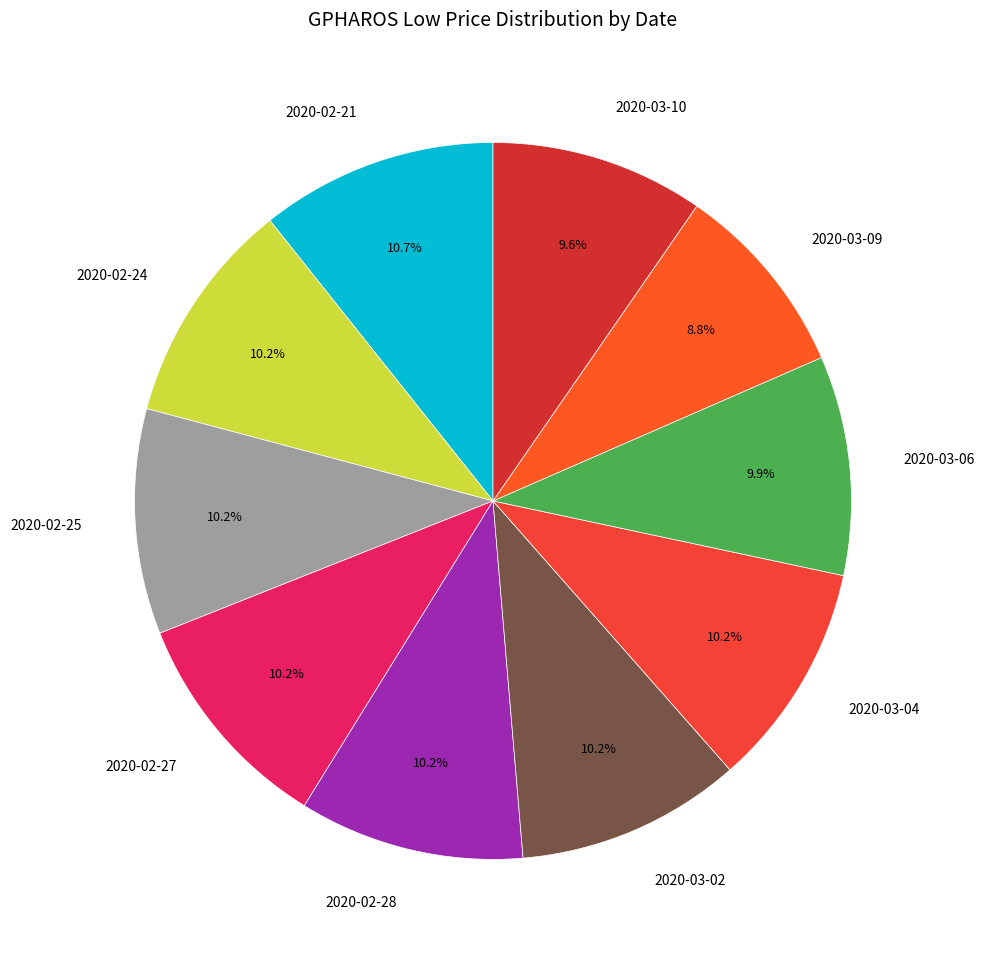

To the nearest percent, what is the difference between the largest and smallest slice percentages?

2%